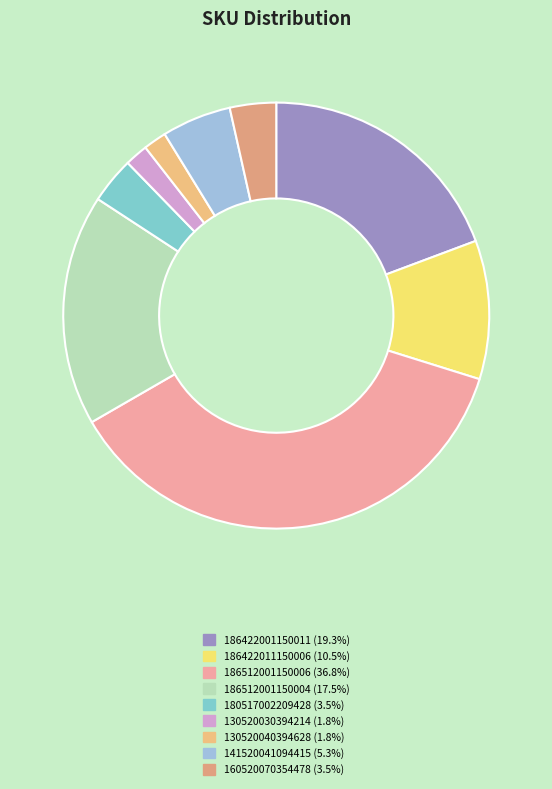

Combined, do 130520030394214 and 186512001150006 account for over 50%?

No